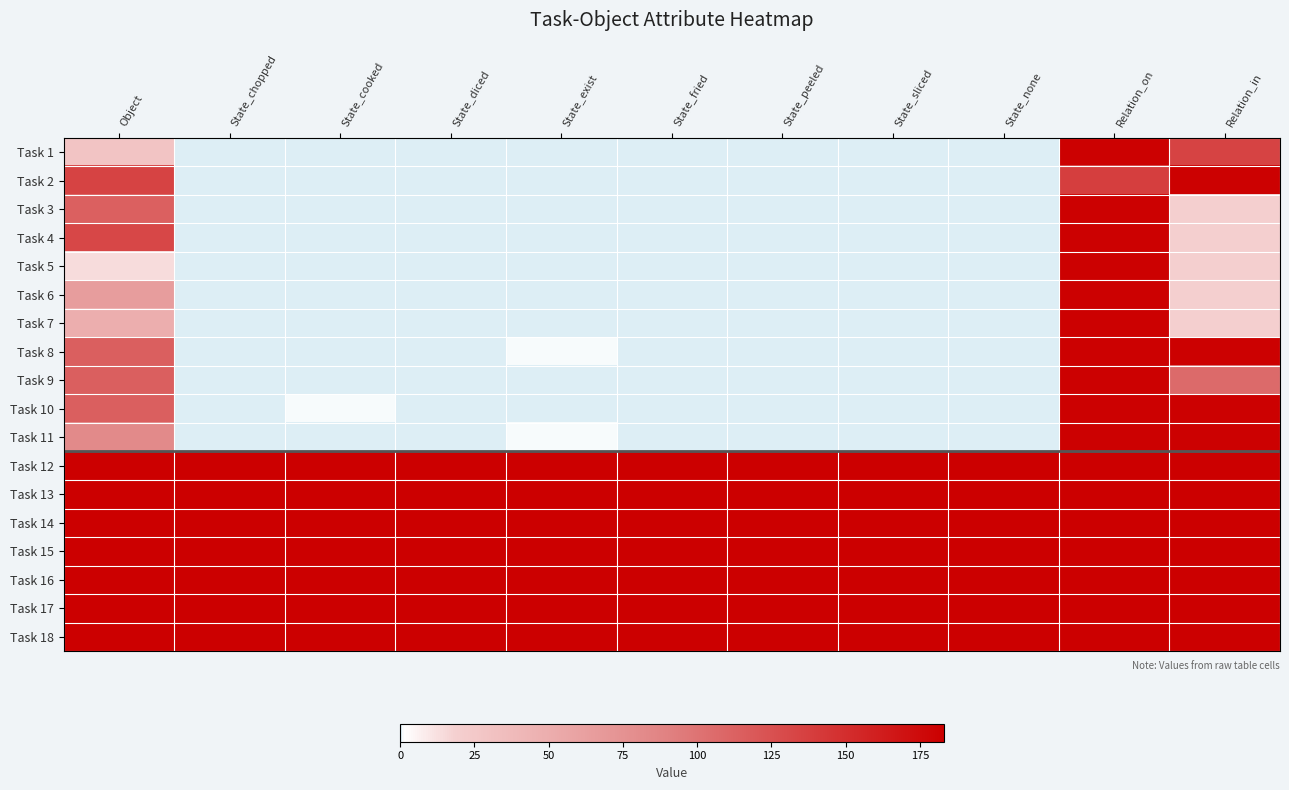

Reading right to left, list all the values displayed in this chart.

Task 1: Relation_in=135	Relation_on=182	State_none=0	State_sliced=0	State_peeled=0	State_fried=0	State_exist=0	State_diced=0	State_cooked=0	State_chopped=0	Object=29
Task 2: Relation_in=182	Relation_on=138	State_none=0	State_sliced=0	State_peeled=0	State_fried=0	State_exist=0	State_diced=0	State_cooked=0	State_chopped=0	Object=135
Task 3: Relation_in=19	Relation_on=182	State_none=0	State_sliced=0	State_peeled=0	State_fried=0	State_exist=0	State_diced=0	State_cooked=0	State_chopped=0	Object=114
Task 4: Relation_in=19	Relation_on=182	State_none=0	State_sliced=0	State_peeled=0	State_fried=0	State_exist=0	State_diced=0	State_cooked=0	State_chopped=0	Object=132
Task 5: Relation_in=19	Relation_on=182	State_none=0	State_sliced=0	State_peeled=0	State_fried=0	State_exist=0	State_diced=0	State_cooked=0	State_chopped=0	Object=14
Task 6: Relation_in=19	Relation_on=182	State_none=0	State_sliced=0	State_peeled=0	State_fried=0	State_exist=0	State_diced=0	State_cooked=0	State_chopped=0	Object=65
Task 7: Relation_in=19	Relation_on=182	State_none=0	State_sliced=0	State_peeled=0	State_fried=0	State_exist=0	State_diced=0	State_cooked=0	State_chopped=0	Object=49
Task 8: Relation_in=182	Relation_on=182	State_none=0	State_sliced=0	State_peeled=0	State_fried=0	State_exist=1	State_diced=0	State_cooked=0	State_chopped=0	Object=115
Task 9: Relation_in=107	Relation_on=182	State_none=0	State_sliced=0	State_peeled=0	State_fried=0	State_exist=0	State_diced=0	State_cooked=0	State_chopped=0	Object=115
Task 10: Relation_in=182	Relation_on=182	State_none=0	State_sliced=0	State_peeled=0	State_fried=0	State_exist=0	State_diced=0	State_cooked=1	State_chopped=0	Object=115
Task 11: Relation_in=182	Relation_on=182	State_none=0	State_sliced=0	State_peeled=0	State_fried=0	State_exist=1	State_diced=0	State_cooked=0	State_chopped=0	Object=82
Task 12: Relation_in=183	Relation_on=183	State_none=183	State_sliced=183	State_peeled=183	State_fried=183	State_exist=183	State_diced=183	State_cooked=183	State_chopped=183	Object=183
Task 13: Relation_in=183	Relation_on=183	State_none=183	State_sliced=183	State_peeled=183	State_fried=183	State_exist=183	State_diced=183	State_cooked=183	State_chopped=183	Object=183
Task 14: Relation_in=183	Relation_on=183	State_none=183	State_sliced=183	State_peeled=183	State_fried=183	State_exist=183	State_diced=183	State_cooked=183	State_chopped=183	Object=183
Task 15: Relation_in=183	Relation_on=183	State_none=183	State_sliced=183	State_peeled=183	State_fried=183	State_exist=183	State_diced=183	State_cooked=183	State_chopped=183	Object=183
Task 16: Relation_in=183	Relation_on=183	State_none=183	State_sliced=183	State_peeled=183	State_fried=183	State_exist=183	State_diced=183	State_cooked=183	State_chopped=183	Object=183
Task 17: Relation_in=183	Relation_on=183	State_none=183	State_sliced=183	State_peeled=183	State_fried=183	State_exist=183	State_diced=183	State_cooked=183	State_chopped=183	Object=183
Task 18: Relation_in=183	Relation_on=183	State_none=183	State_sliced=183	State_peeled=183	State_fried=183	State_exist=183	State_diced=183	State_cooked=183	State_chopped=183	Object=183